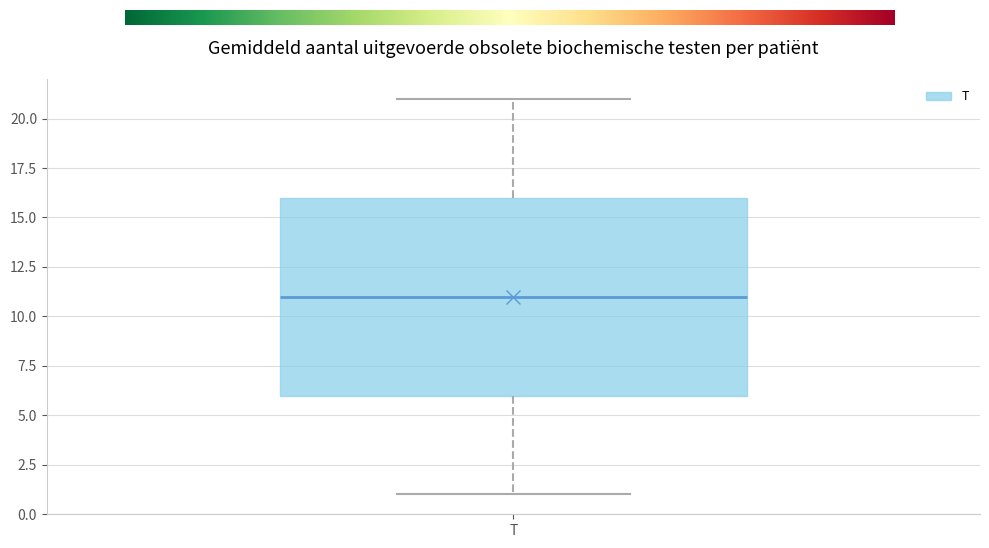

Transcribe this box plot: give where the median line is, the range the box spans, and where the two whiskers end, as read against the y-axis. The values are not printed on the chart, so give them approximately, as read against the axis.

median 11, box 6 to 16, whiskers 1 to 21